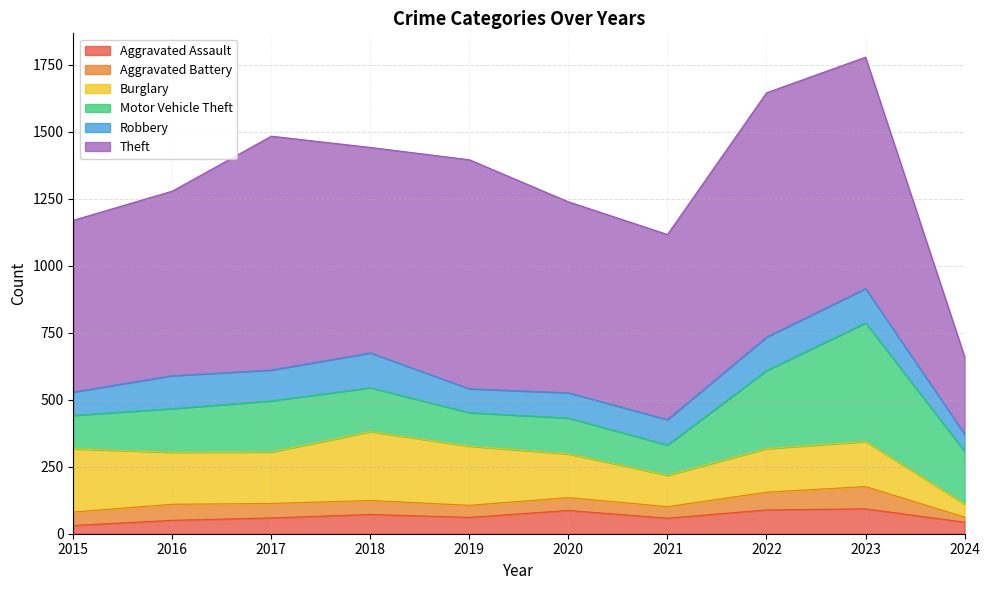

Is it true that Aggravated Battery equals 19 at 2024?

True